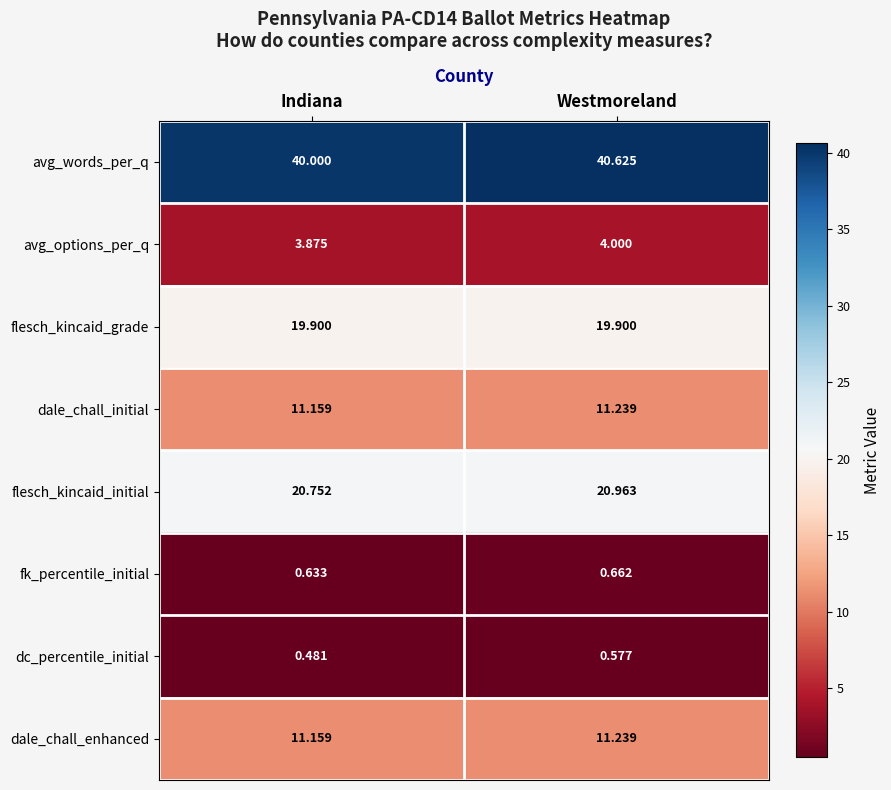

Where is dale_chall_enhanced nearest to the value 11?

Indiana